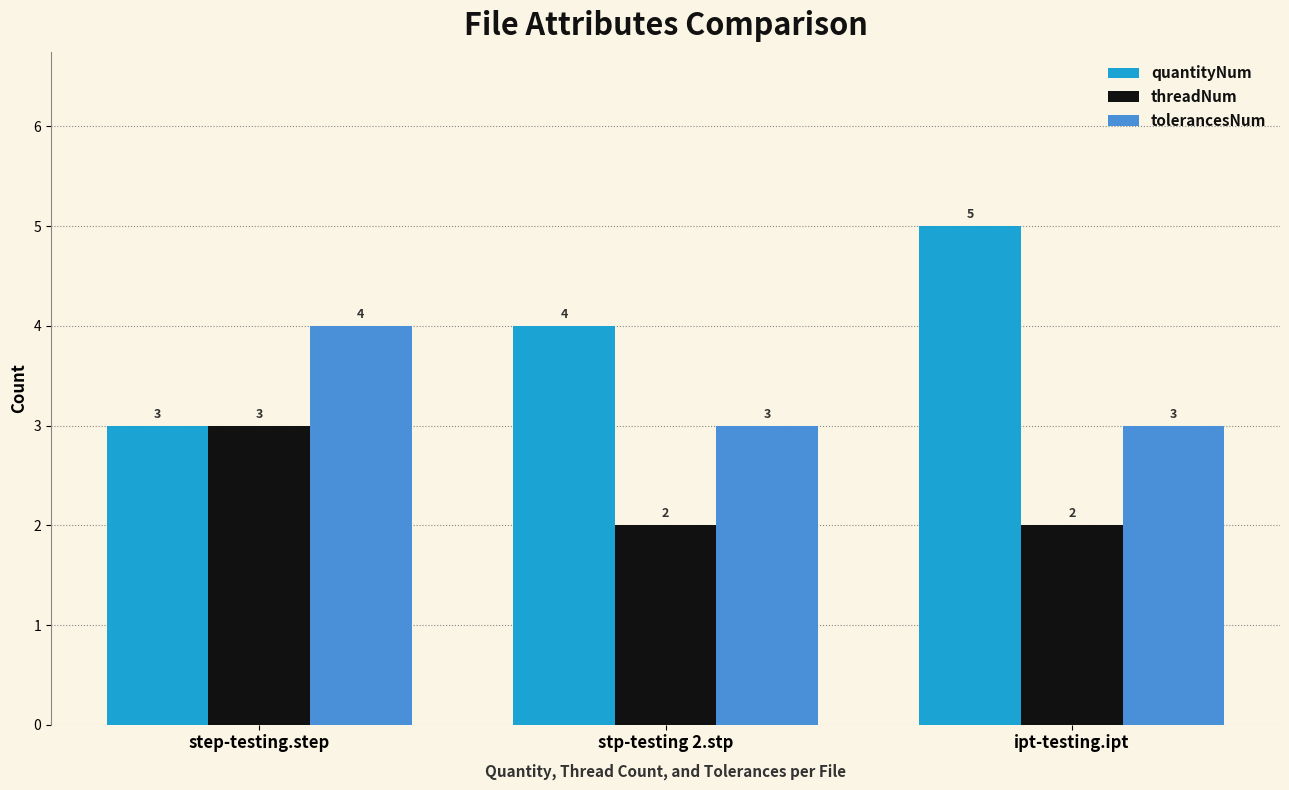

Rank the series by their average value, from lowest to highest.

threadNum, tolerancesNum, quantityNum